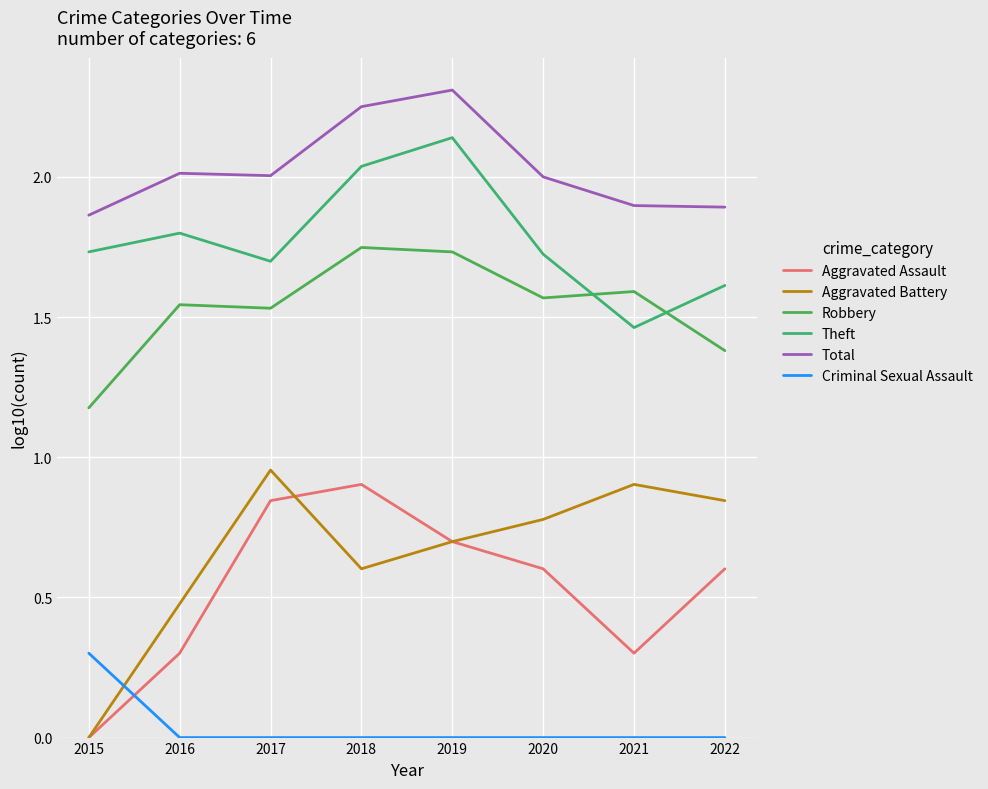

List the series in order of their peak value, lowest first.

Criminal Sexual Assault, Aggravated Assault, Aggravated Battery, Robbery, Theft, Total